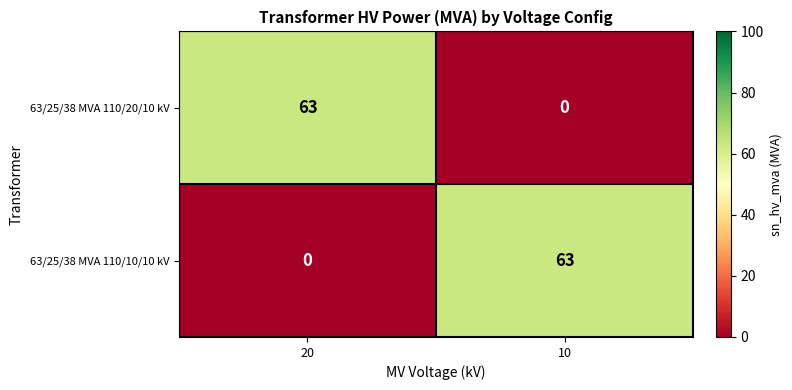

What is the total value across all series at 10?

63